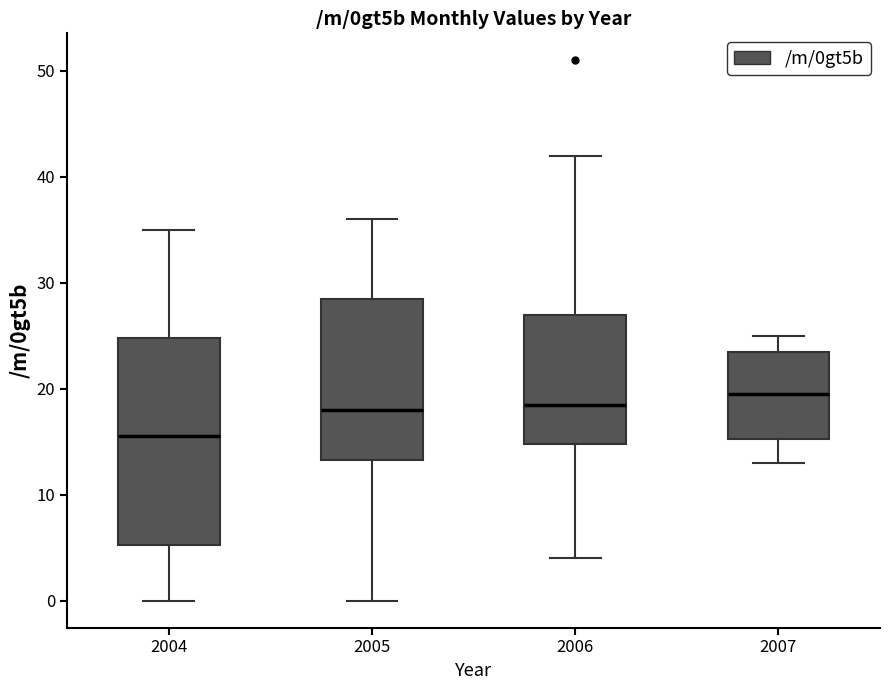

Which box is the tallest, from its lower edge to its upper edge?

2004